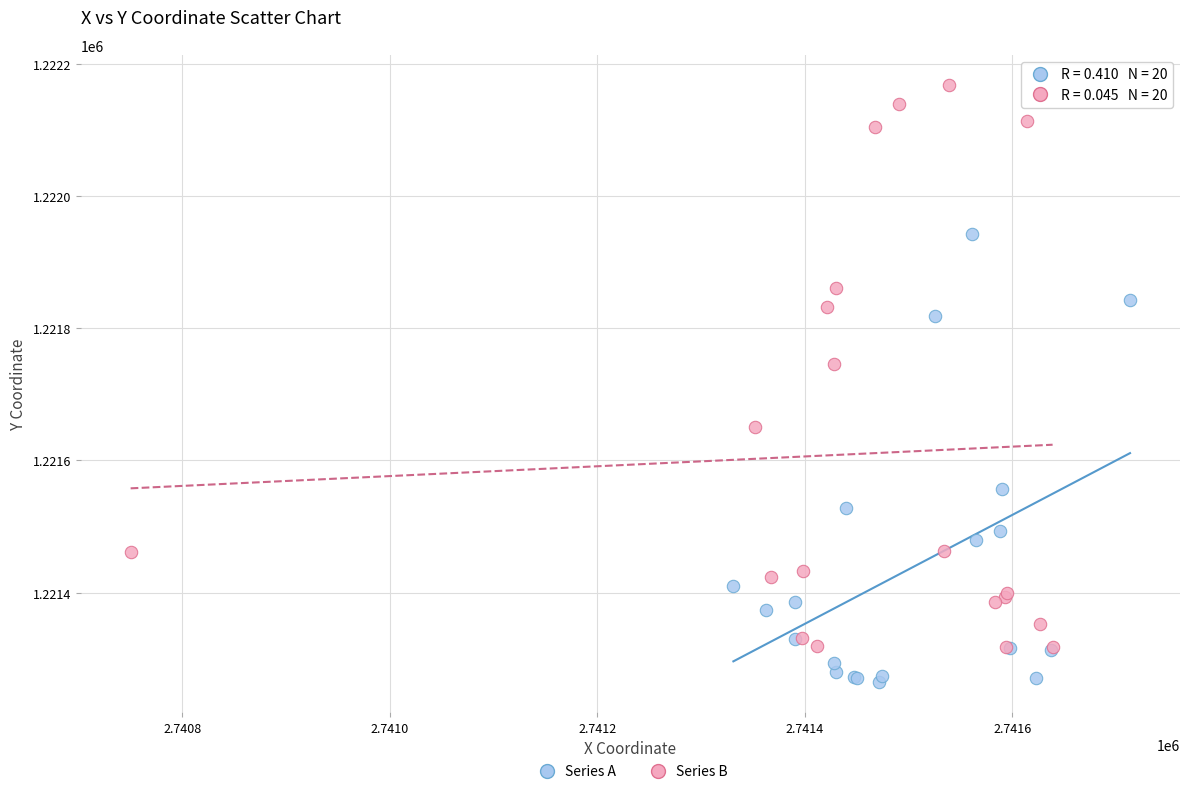

Which series has the widest spread of Y values?

Series B